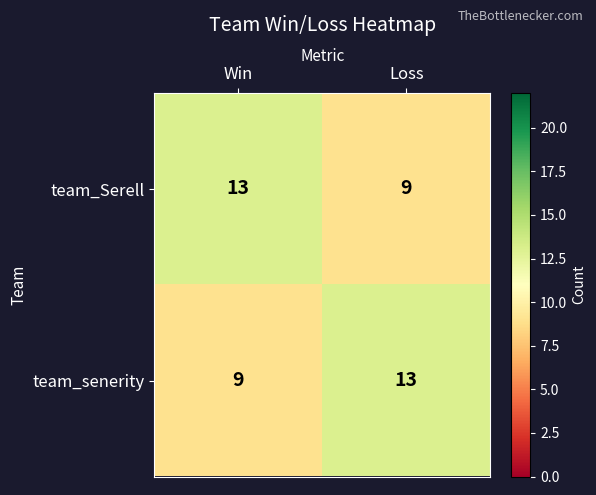

What is the spread (max minus min) of values at Loss?

4